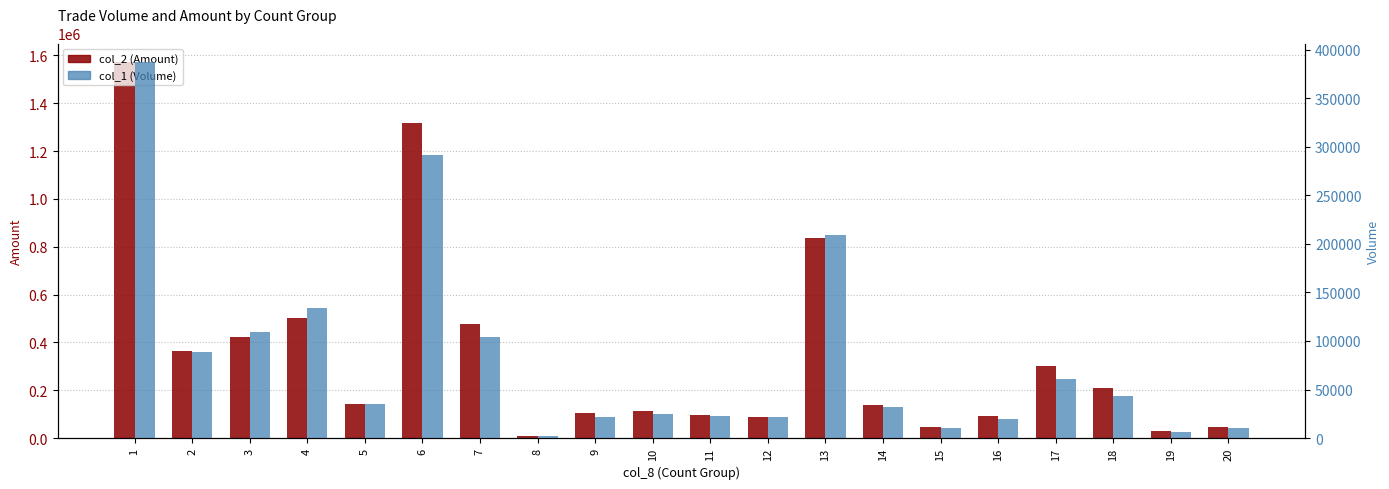

What is the approximate value of col_2 (Amount) at 19?

28440